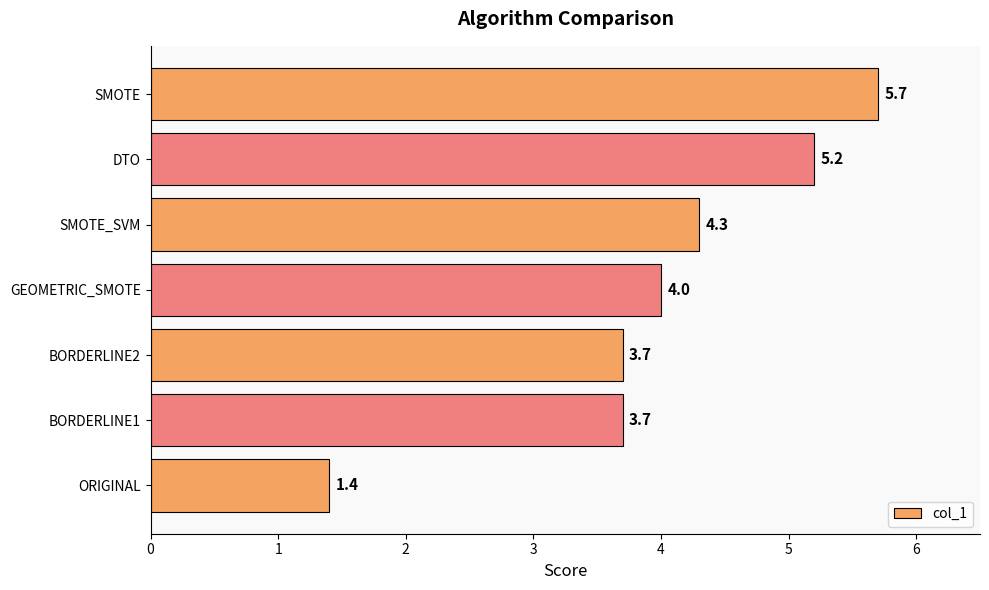

Is it true that the value at SMOTE_SVM is 4.3?

True